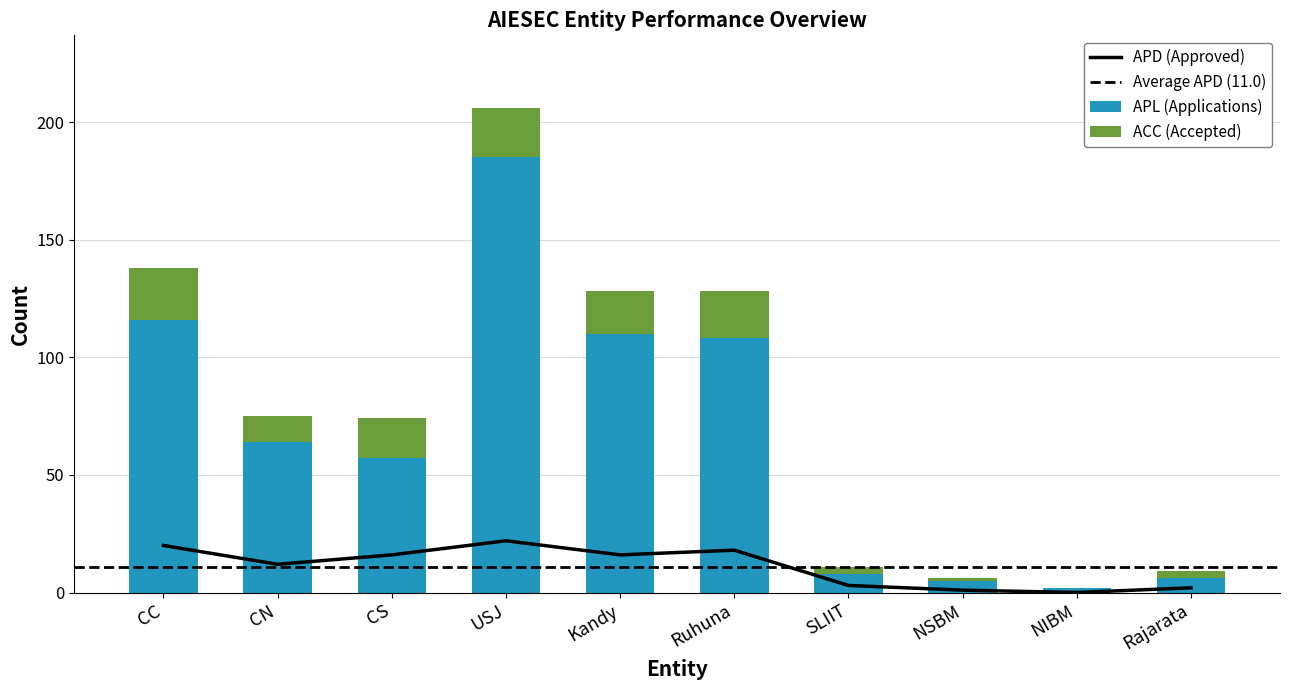

How many data points in APL are above 64?

4